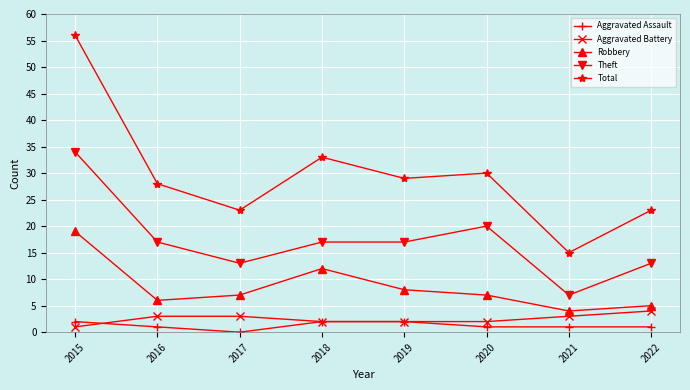

What are all the series names shown in the legend?

Aggravated Assault, Aggravated Battery, Robbery, Theft, Total